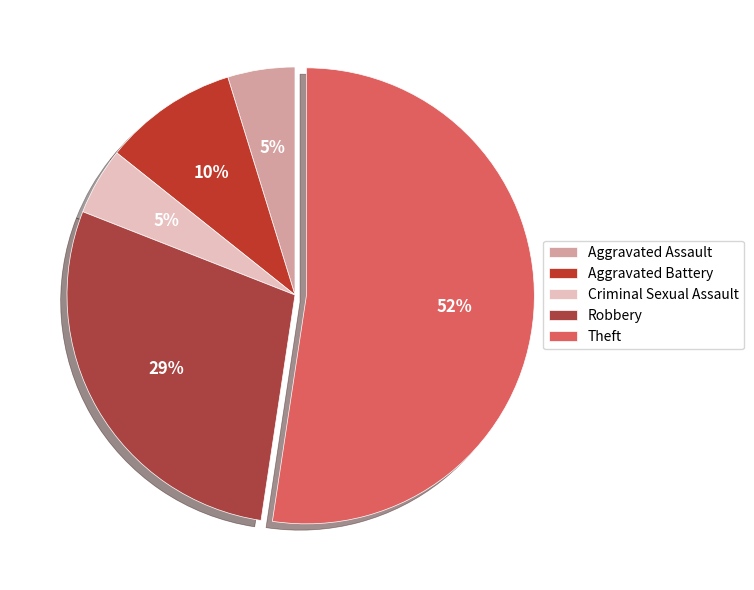

The Criminal Sexual Assault slice represents 5% of the pie. True or false?

True